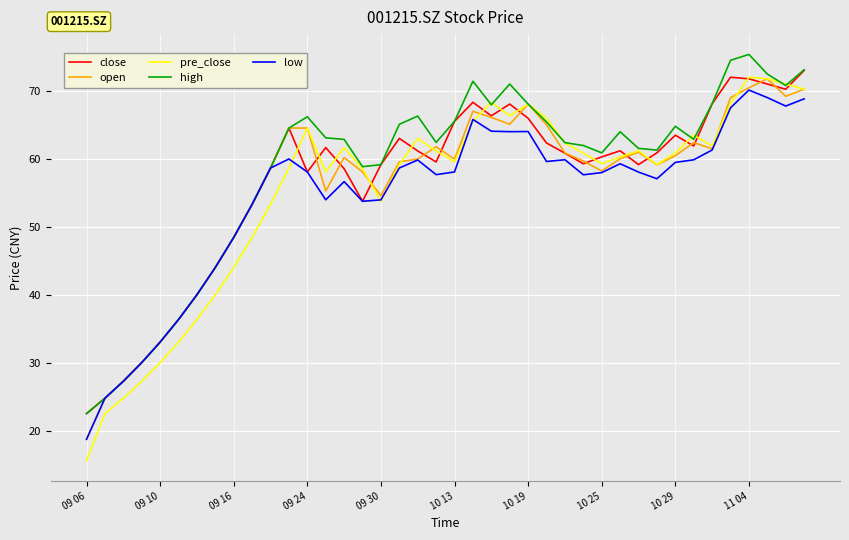

What is the minimum value for pre_close?

15.7